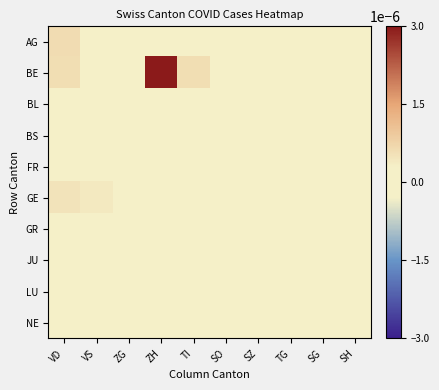

Which series has the largest total across all categories?

BE